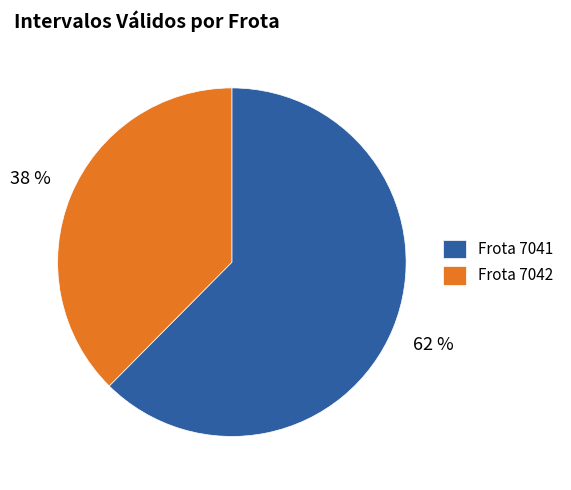

How many segments does this pie chart have?

2